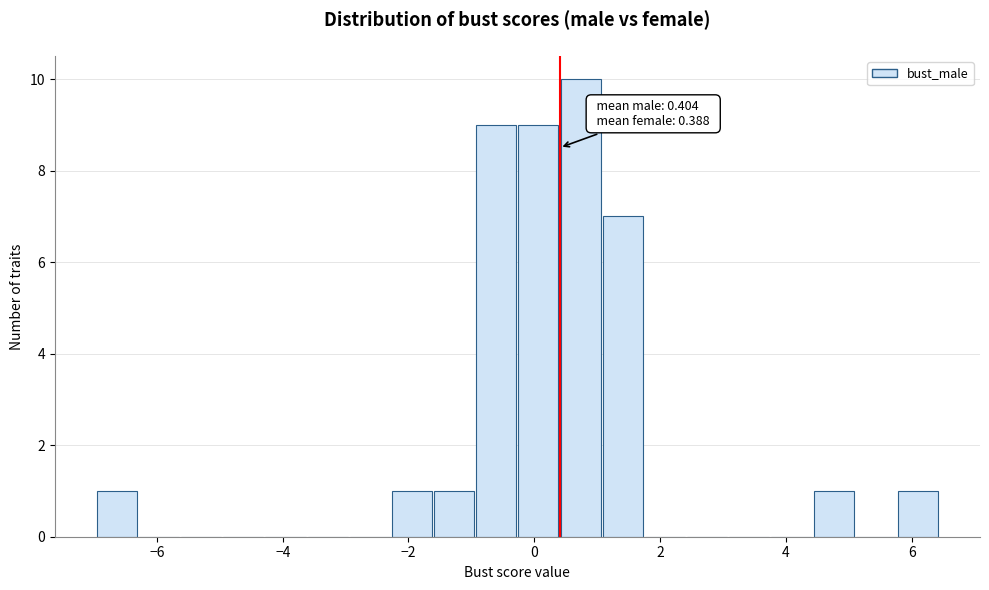

Around what value on the x-axis is the tallest bar? Give the approximate position of its centre, as read against the axis.

0.8